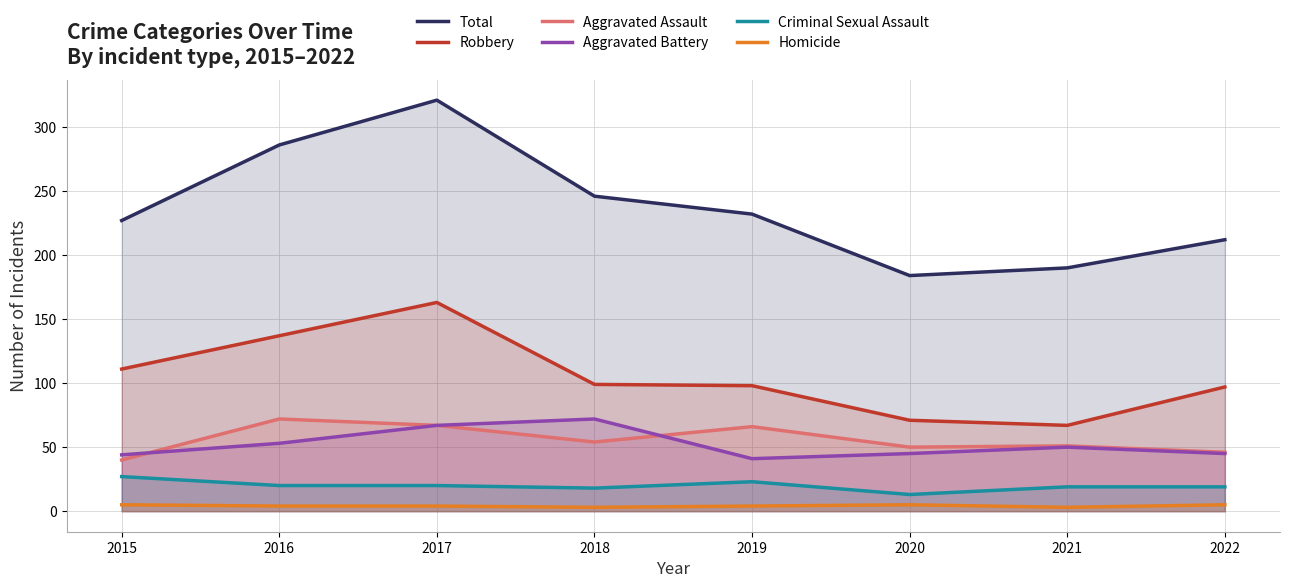

Read the Total value at 2018.

246